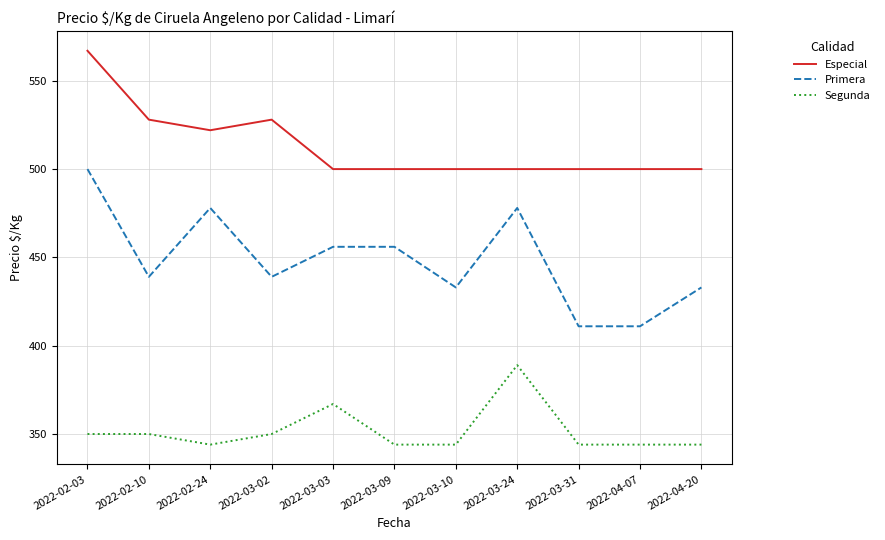

What is the spread (max minus min) of values at 2022-02-10?

178